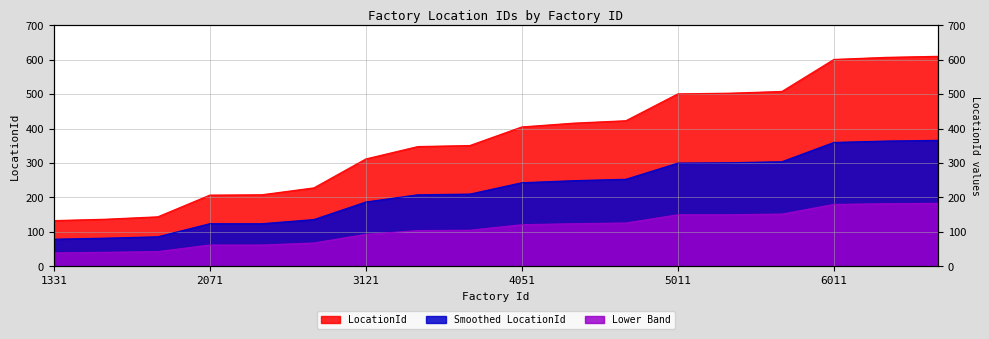

What is the sum of all values?

6642